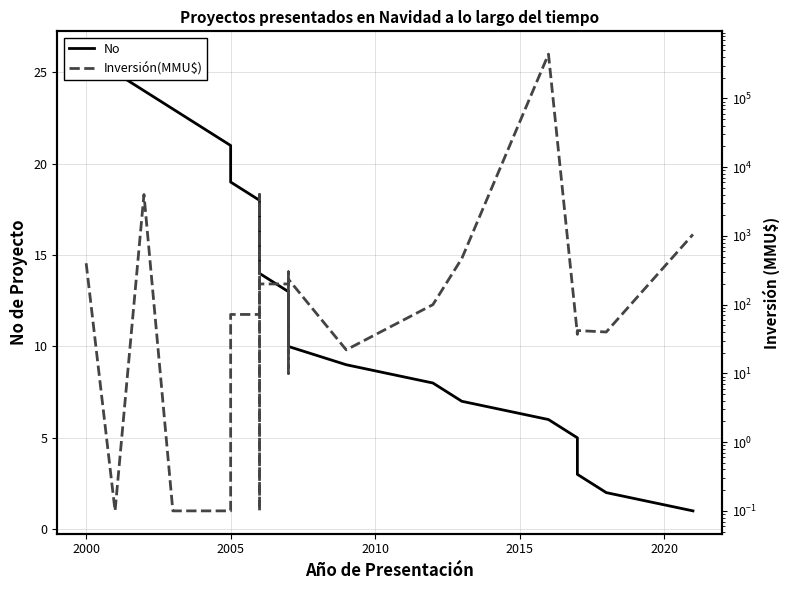

What is the sum of all No values?

351.0